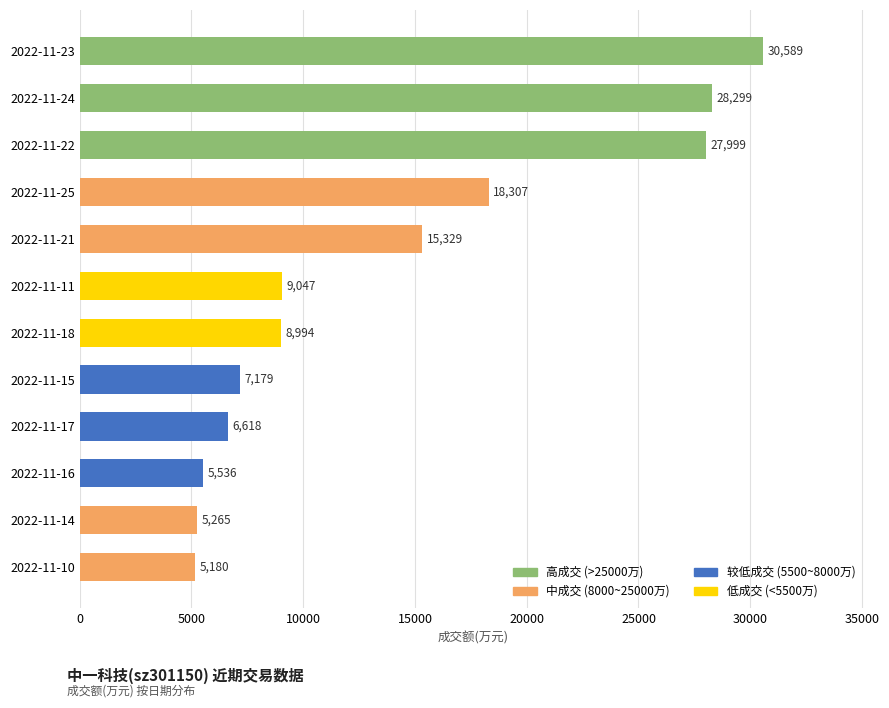

List the labels in order of value, largest first.

2022-11-23, 2022-11-24, 2022-11-22, 2022-11-25, 2022-11-21, 2022-11-11, 2022-11-18, 2022-11-15, 2022-11-17, 2022-11-16, 2022-11-14, 2022-11-10